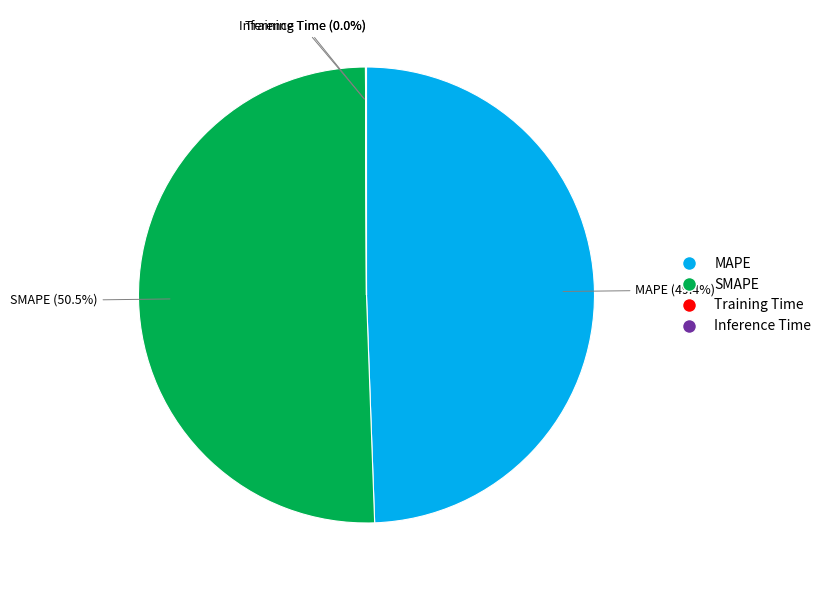

Combined, do SMAPE and MAPE account for over 50%?

Yes